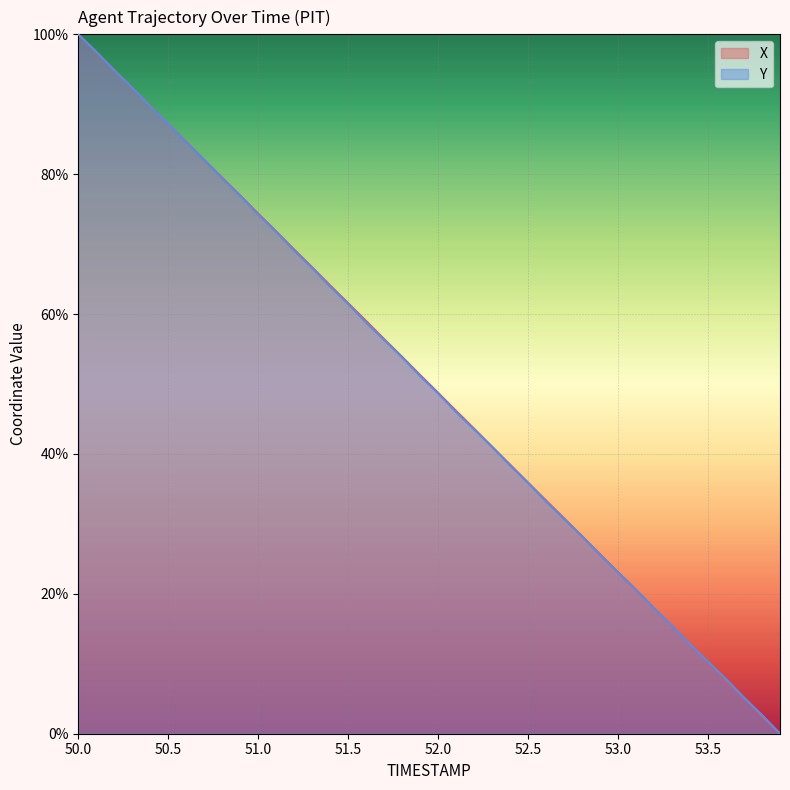

Is the value of Y at 50.8 greater than the value of X at 53.1?

Yes